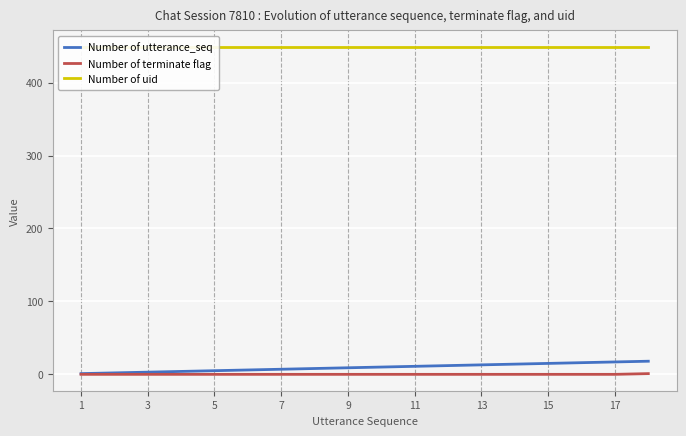

The Number of terminate flag series shows 0 at 11. True or false?

True